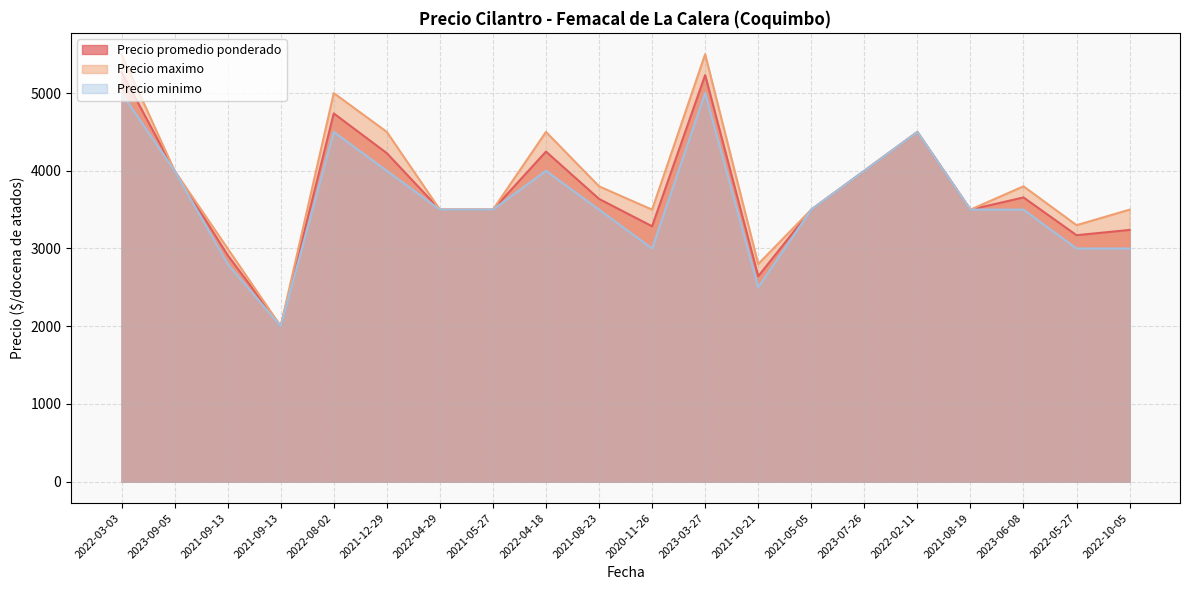

What is the label of the 20th point from the left?

2022-10-05